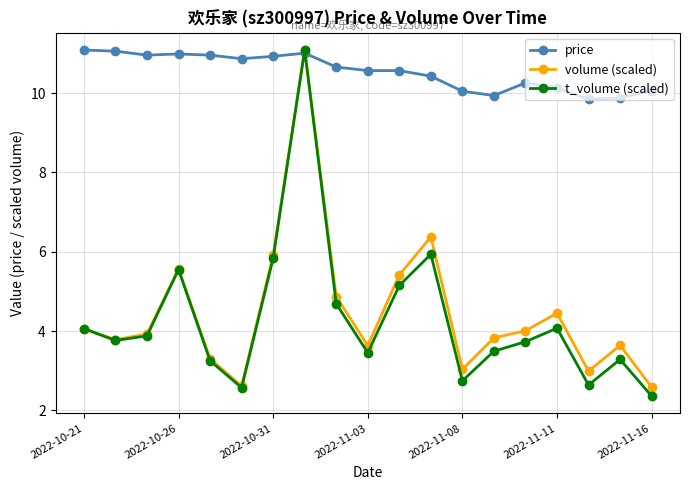

What is the sum of all volume (scaled) values?

85.1